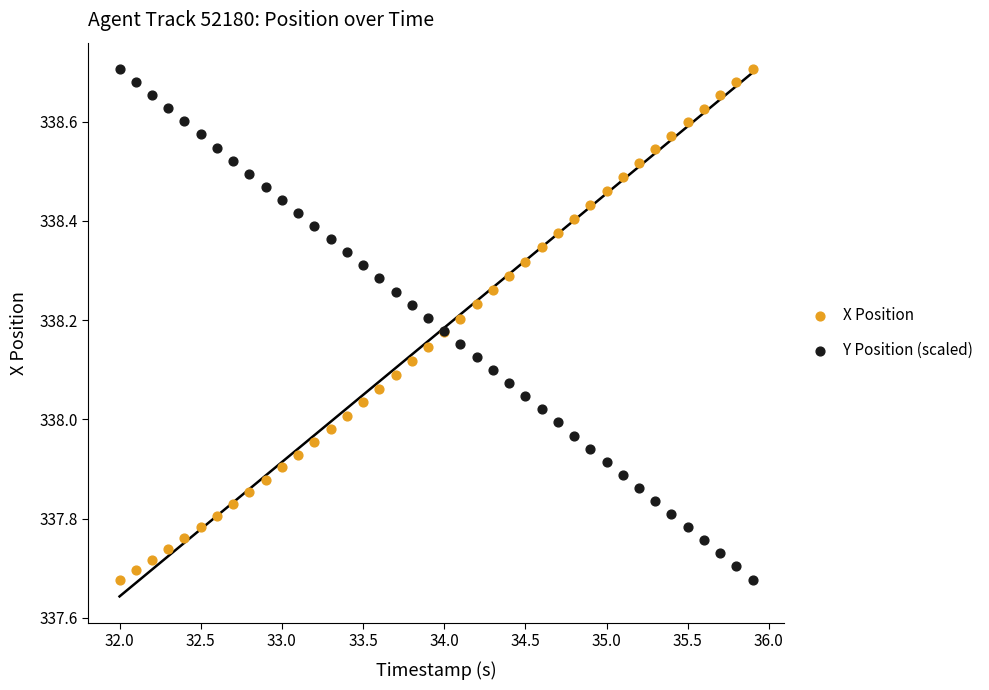

What are all the series names shown in the legend?

X Position, Y Position (scaled)